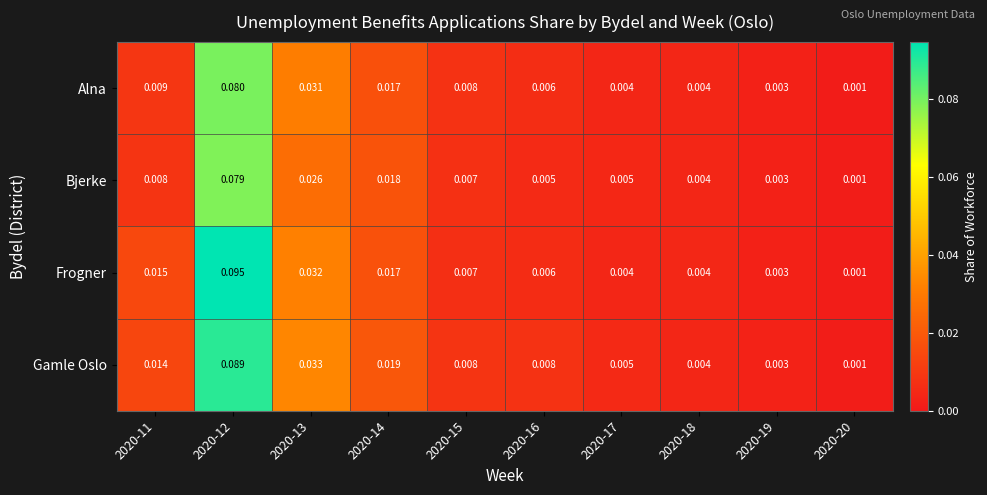

At 2020-12, list the series in order from smallest to largest.

Bjerke, Alna, Gamle Oslo, Frogner